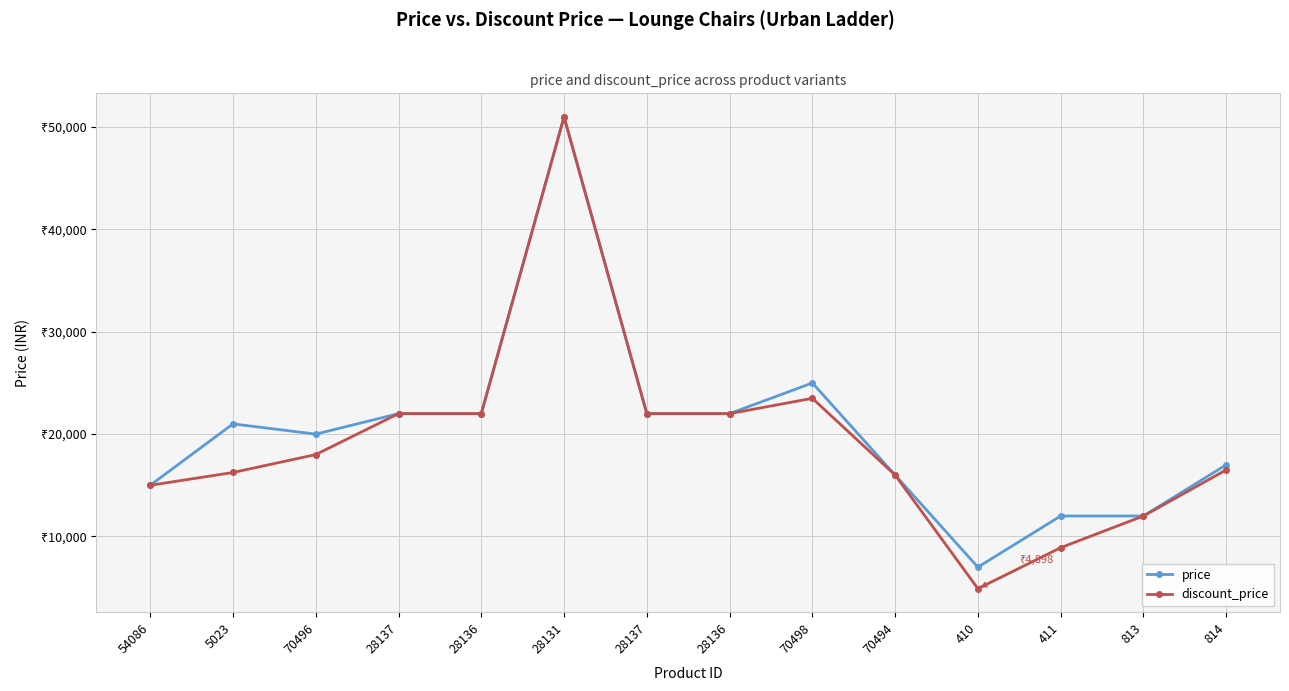

Reading left to right, list all the values displayed in this chart.

price: 14997	20997	19997	21998	21998	50996	21998	21998	24996	15997	6998	11997	11998	16997
discount_price: 14997	16247	17997	21998	21998	50996	21998	21998	23496	15997	4898	8899	11998	16499